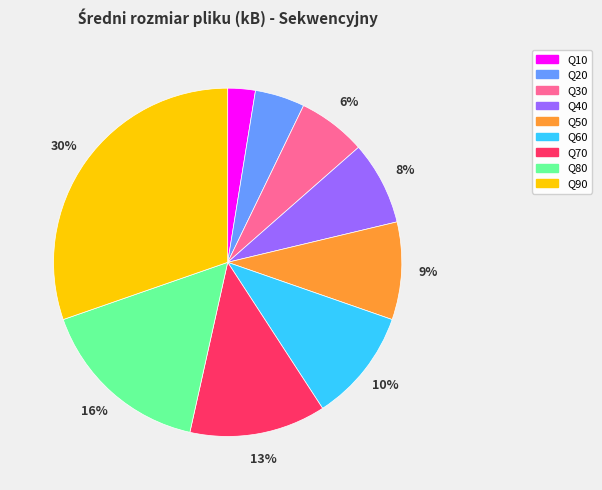

Is there a majority slice in this chart?

No